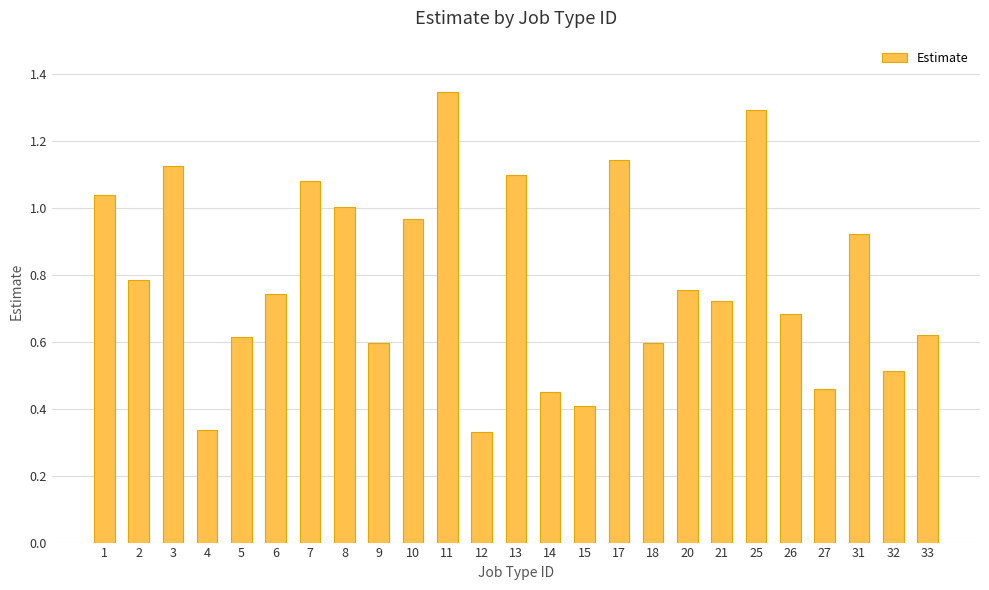

At which category does the chart reach its peak across all series?

11